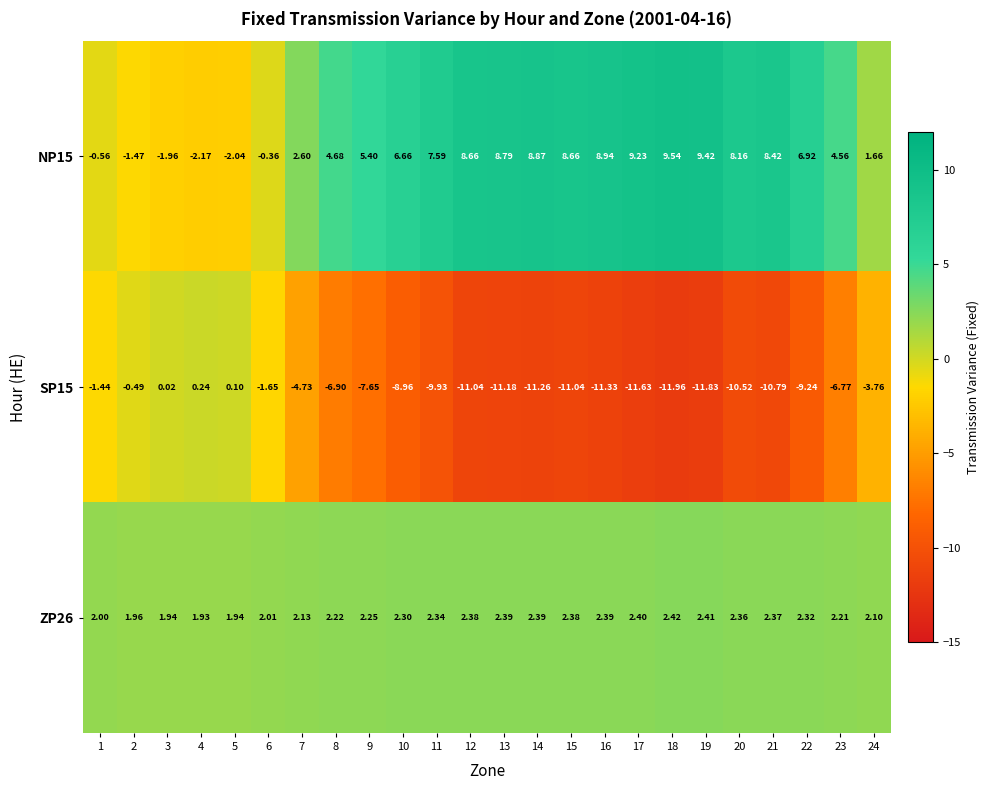

Is the value of ZP26 at 18 greater than the value of NP15 at 7?

No